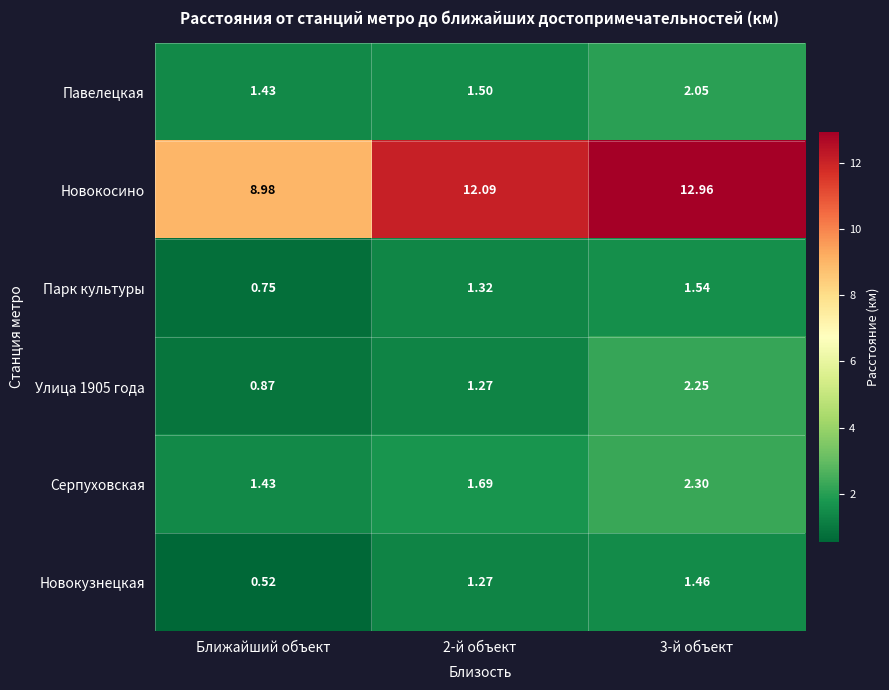

Where is Новокосино nearest to the value 10?

Ближайший объект